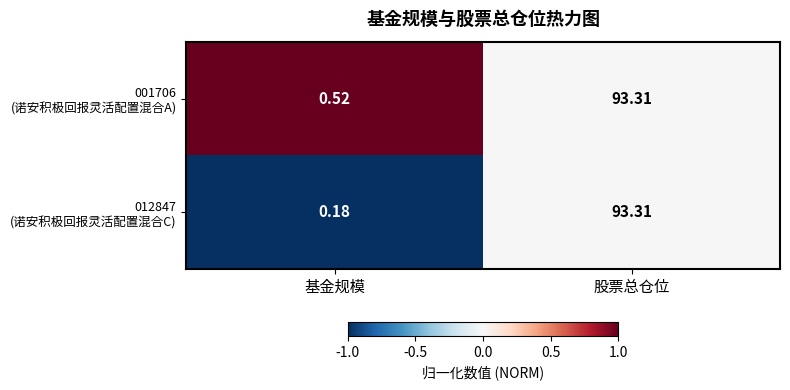

At which category does the chart reach its minimum across all series?

基金规模